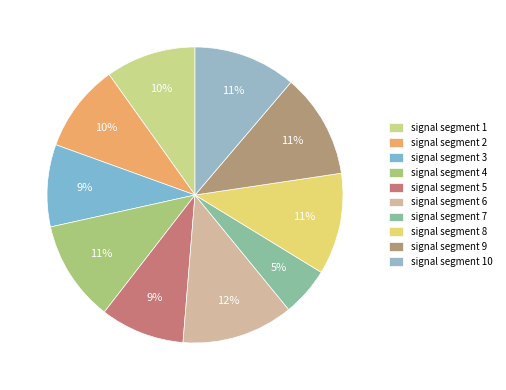

Is signal segment 4 the majority of the pie?

No